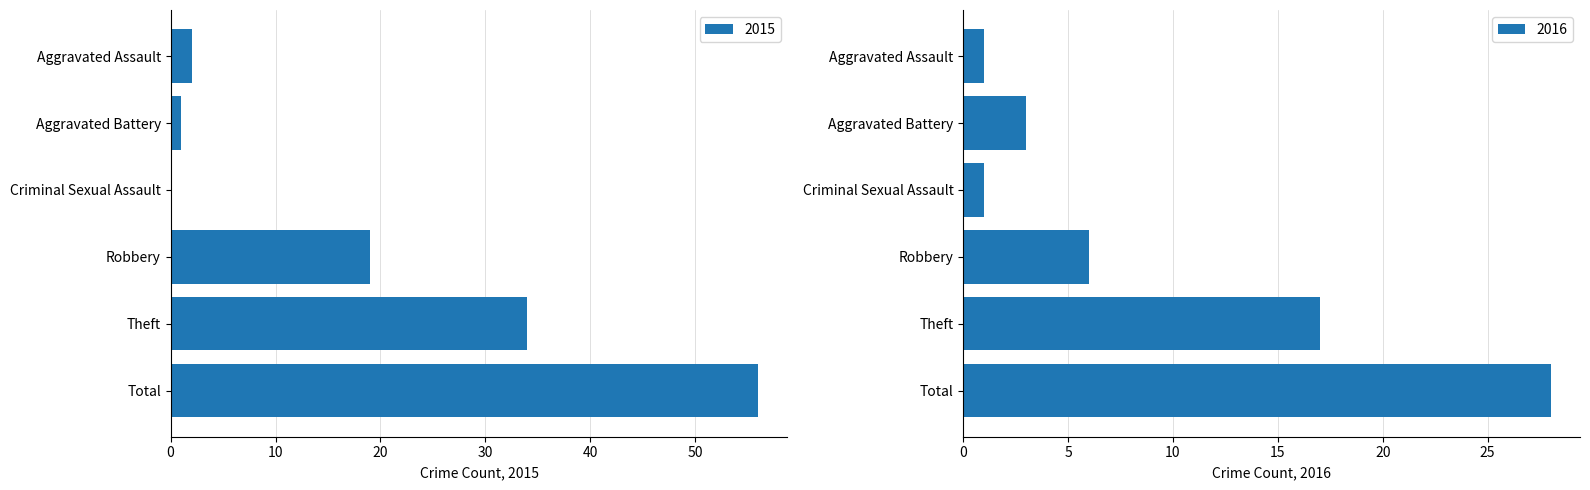

At which label does 2015 reach its peak?

Total